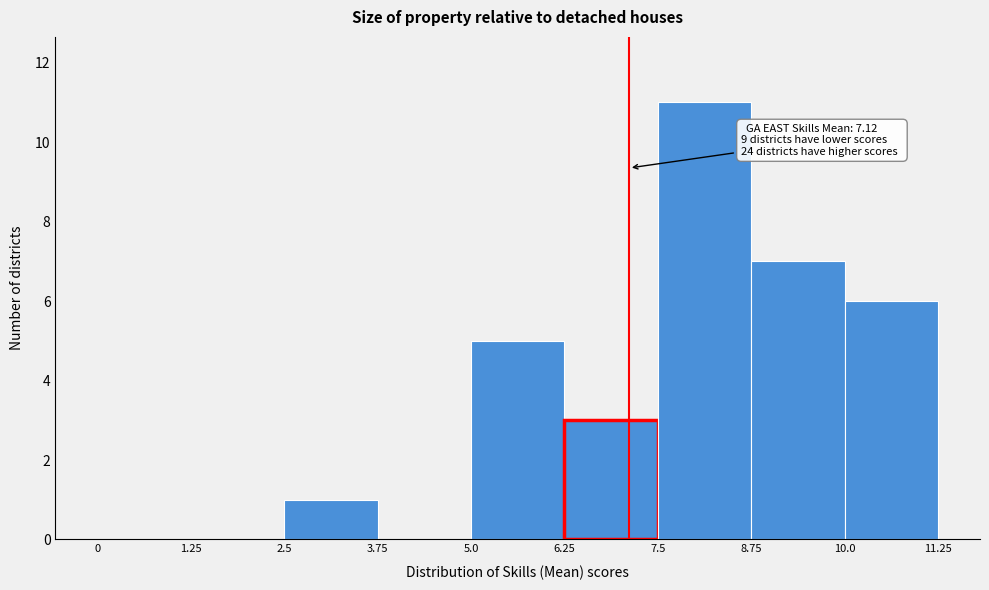

Over which range of the x-axis is the bar tallest?

7.5 to 8.75